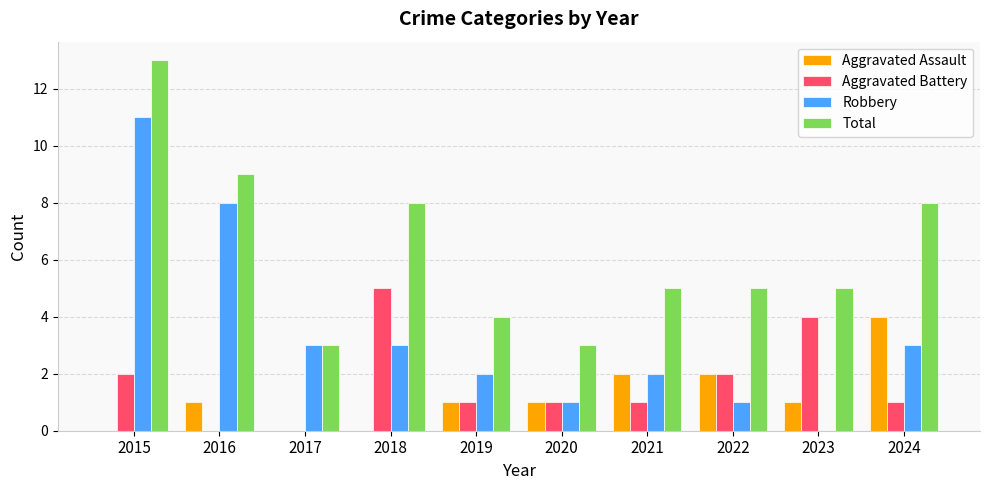

Which category has the highest value across all series?

2015